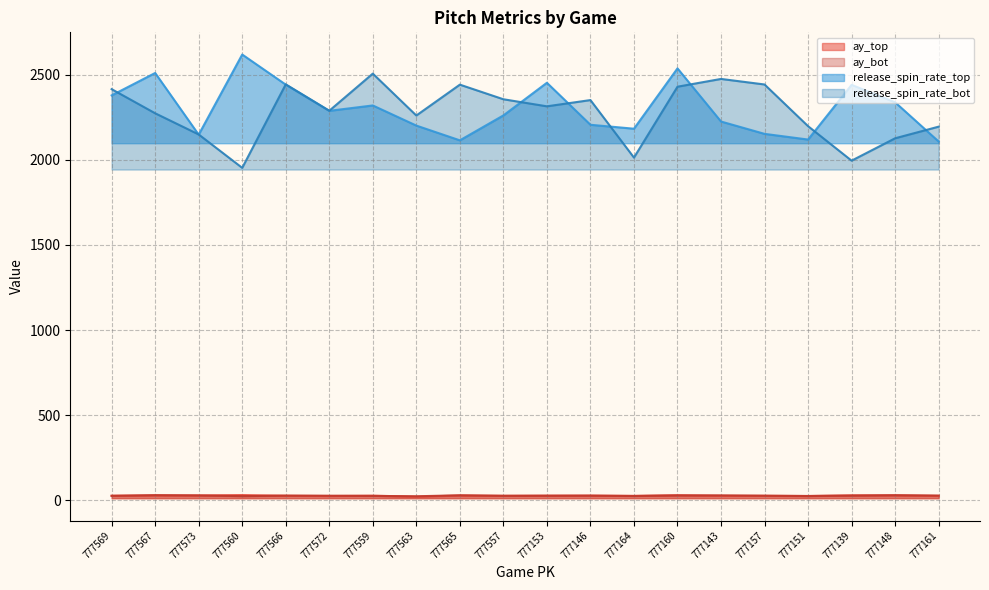

At which label is release_spin_rate_bot closest to 2229?

777563